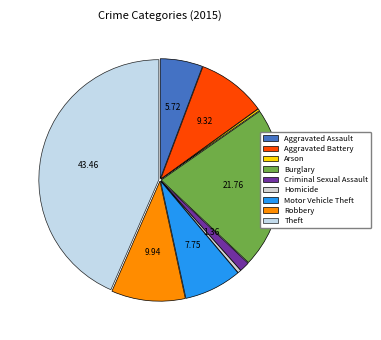

Approximately how many times larger is the value at Criminal Sexual Assault compared to Motor Vehicle Theft?

0.2